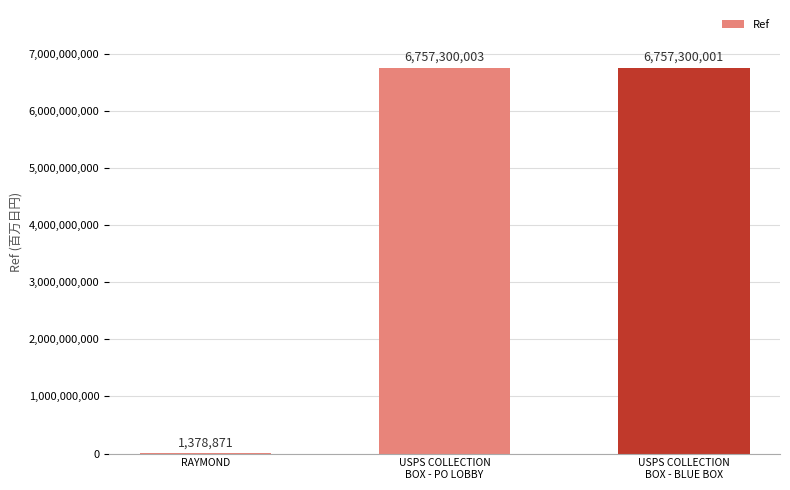

What is the maximum value shown in the chart?

6757300003